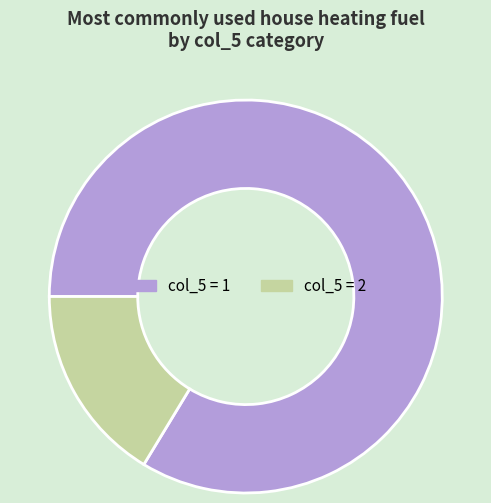

Approximately how many times larger is the value at col_5 = 1 compared to col_5 = 2?

5.1